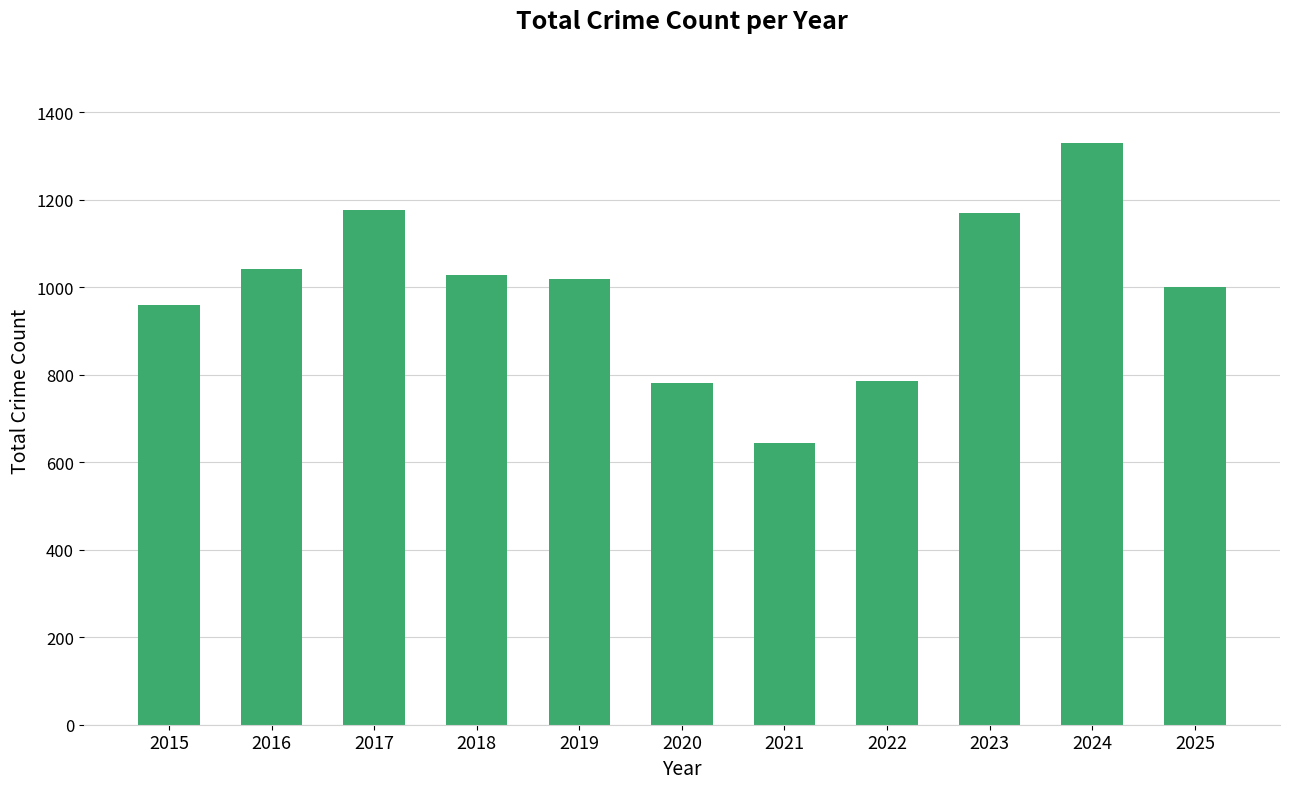

How many bars are there in total?

11